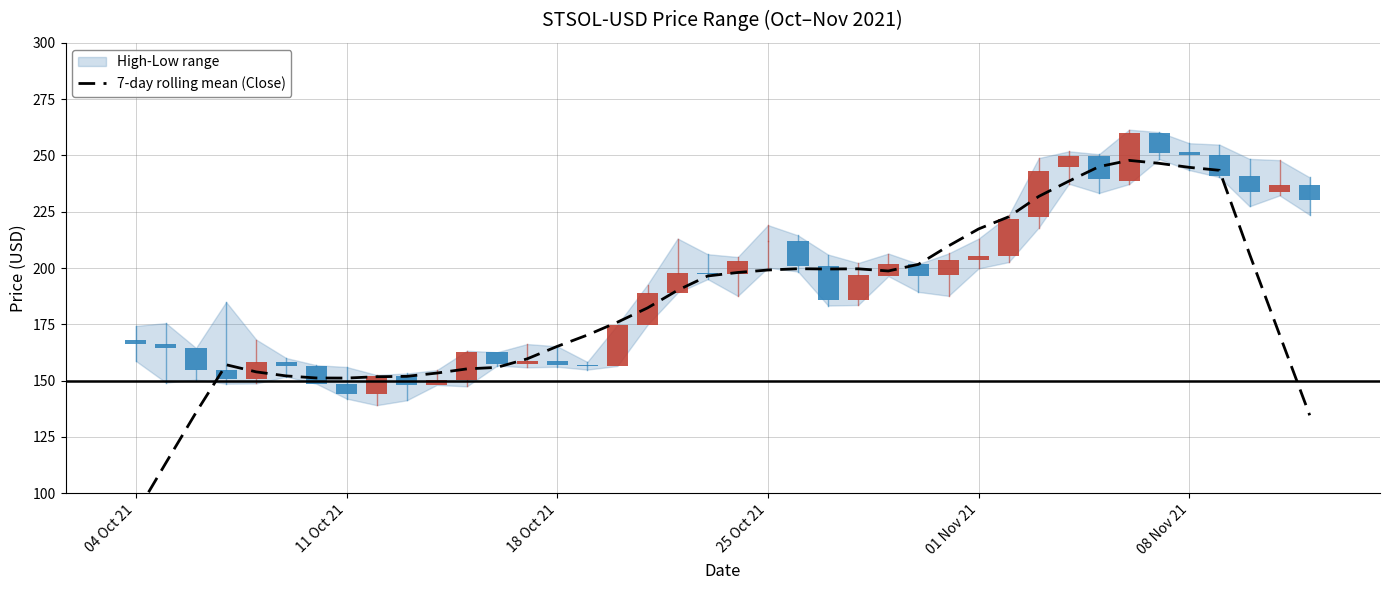

How many bars are there in total?

40